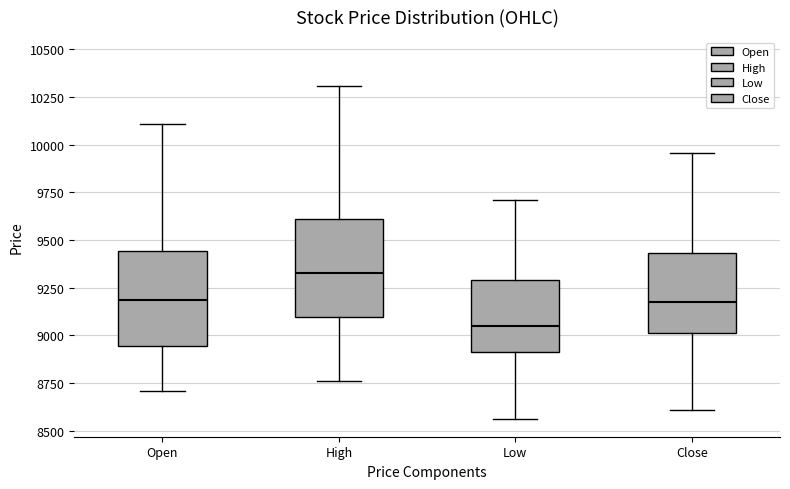

Reading left to right, read every box against the y-axis: the position of its median line, the range the box covers, and the ends of its whiskers. The values are not printed on the chart, so give them approximately, as read against the axis.

Open: median 9200, box 8950 to 9450, whiskers 8700 to 10100
High: median 9350, box 9100 to 9600, whiskers 8750 to 10300
Low: median 9050, box 8900 to 9300, whiskers 8550 to 9700
Close: median 9200, box 9000 to 9450, whiskers 8600 to 9950